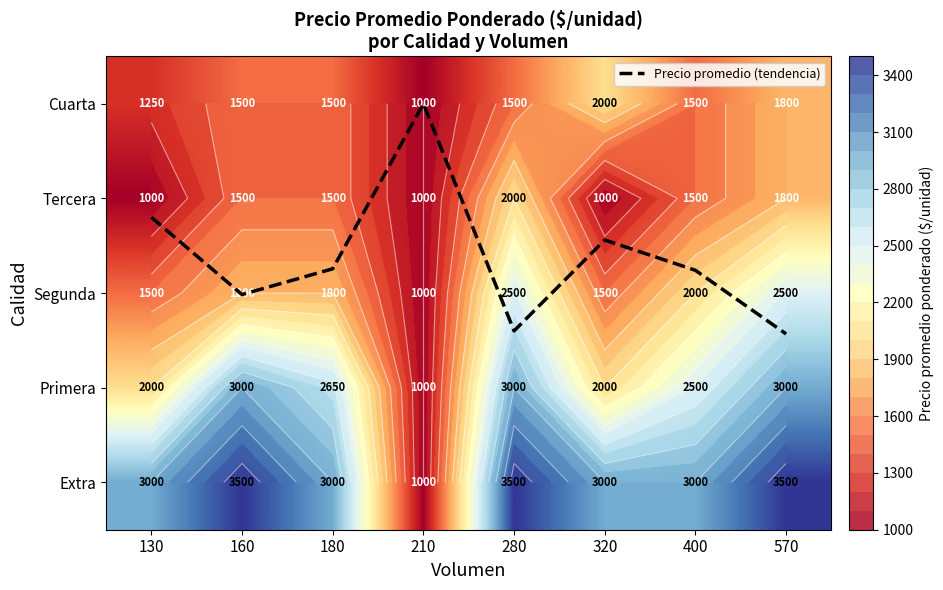

Count the Extra values in the range 3000 to 3500.

7